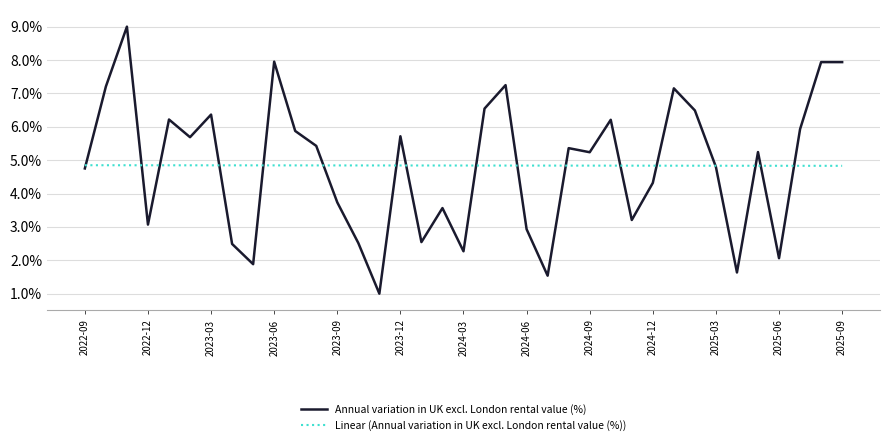

Rank the series by their maximum value, from lowest to highest.

Linear (Annual variation in UK excl. London rental value (%)), Annual variation in UK excl. London rental value (%)